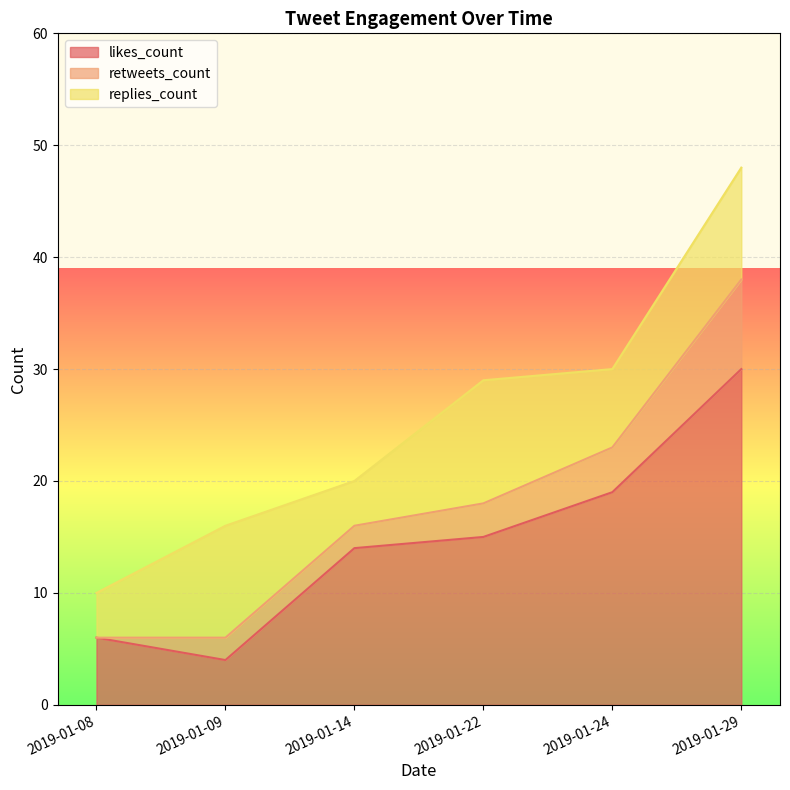

What is the total value across all series at 2019-01-09?

16